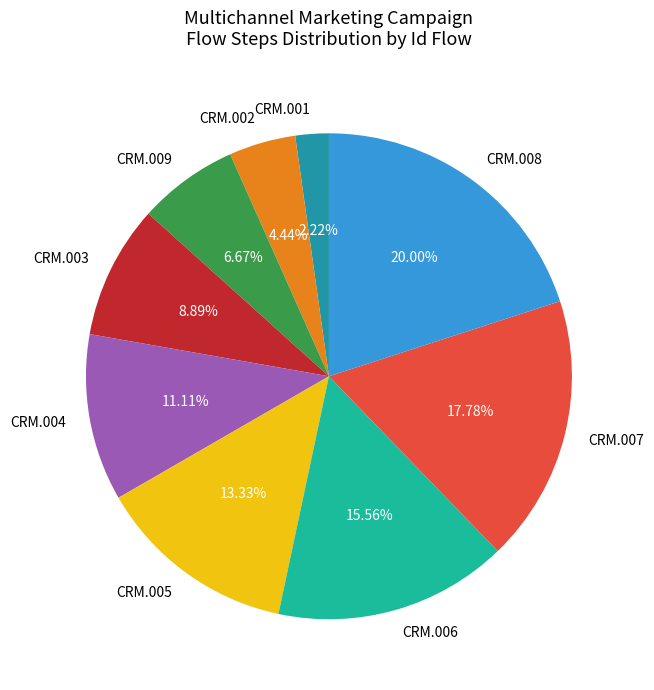

Count the number of slices in the pie.

9